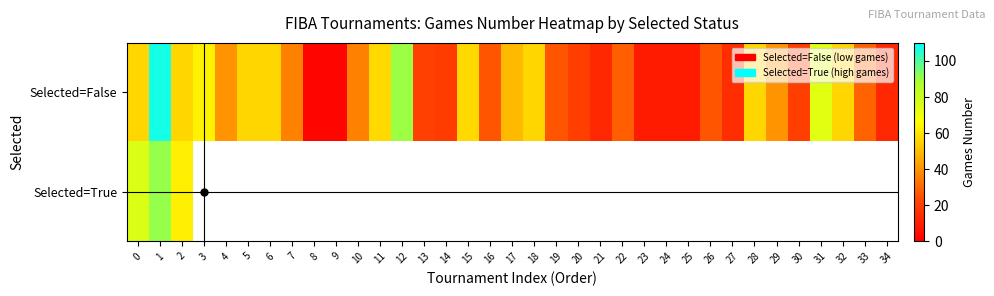

The Selected=False series shows 37.7 at 15. True or false?

False